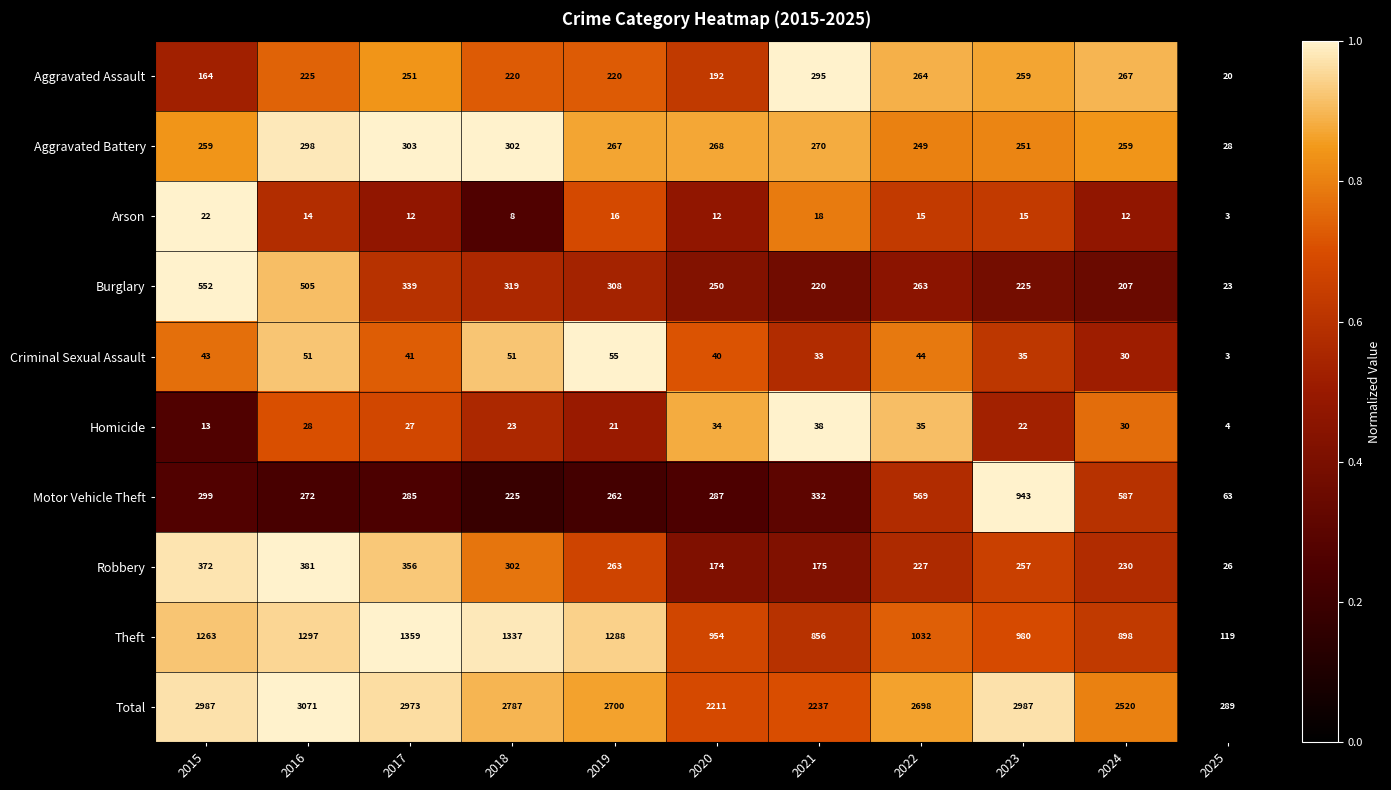

What is the total value across all series at 2015?

5974